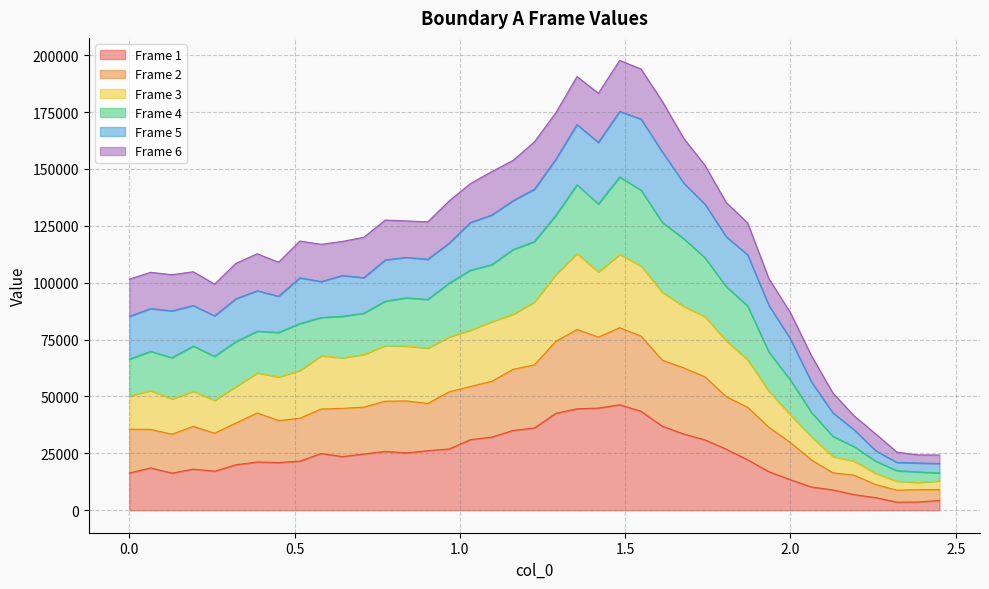

Which label corresponds to the smallest value in the chart?

2.32205